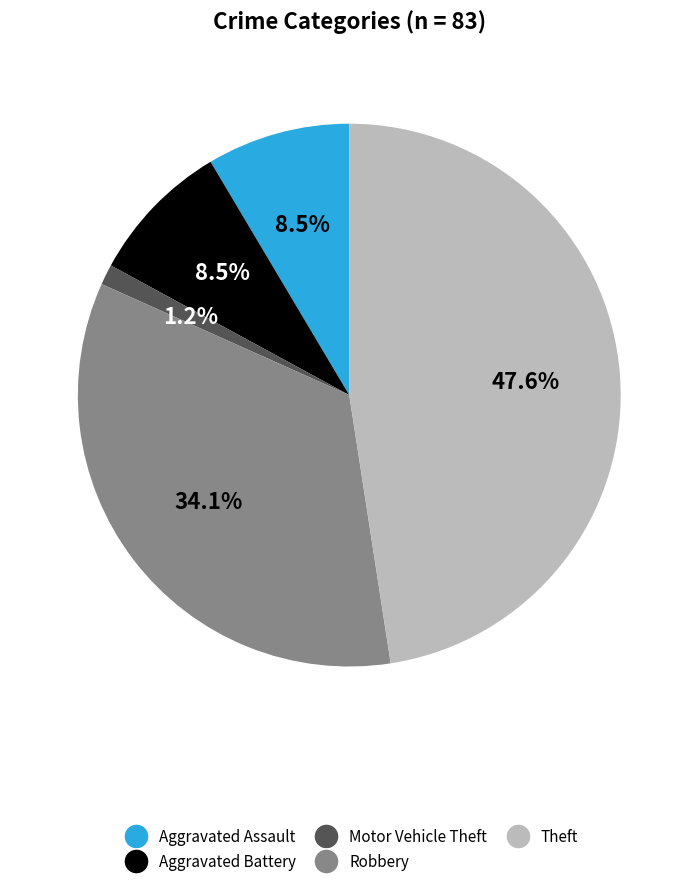

How many slices are in this pie chart?

5